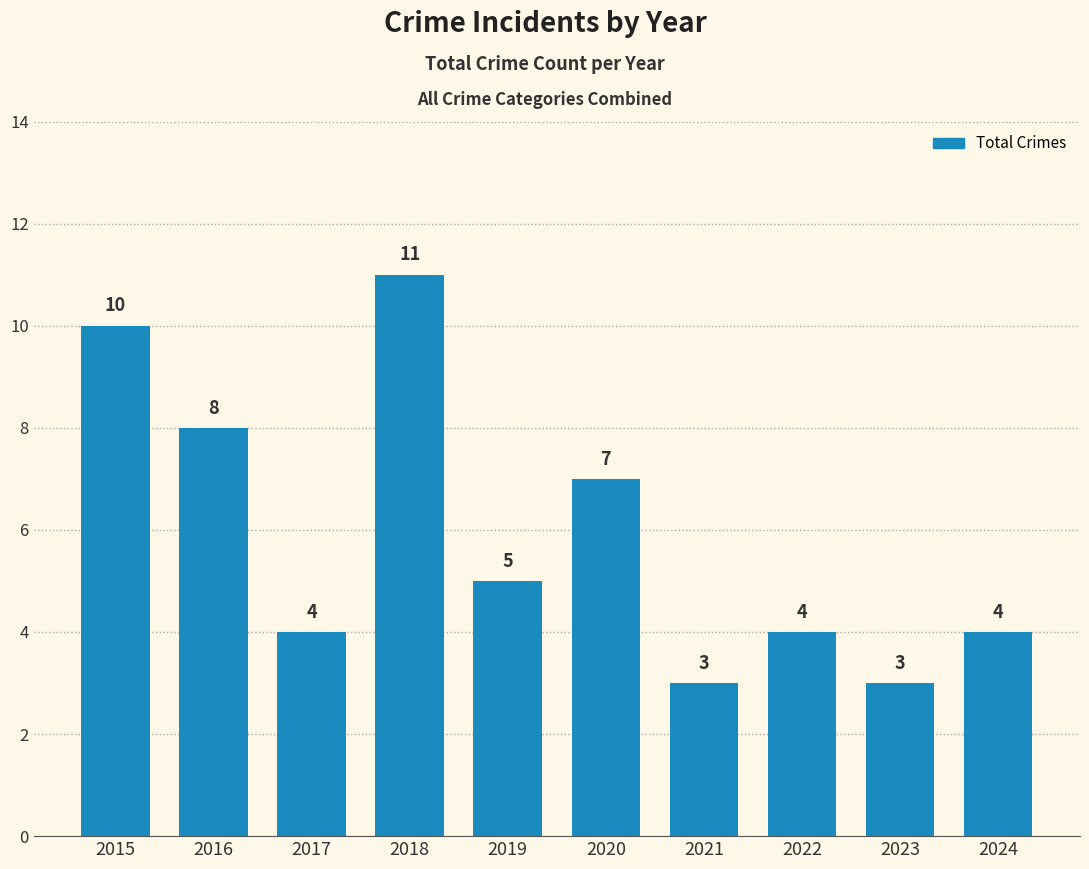

True or false: the data shows 3 at 2023.

True